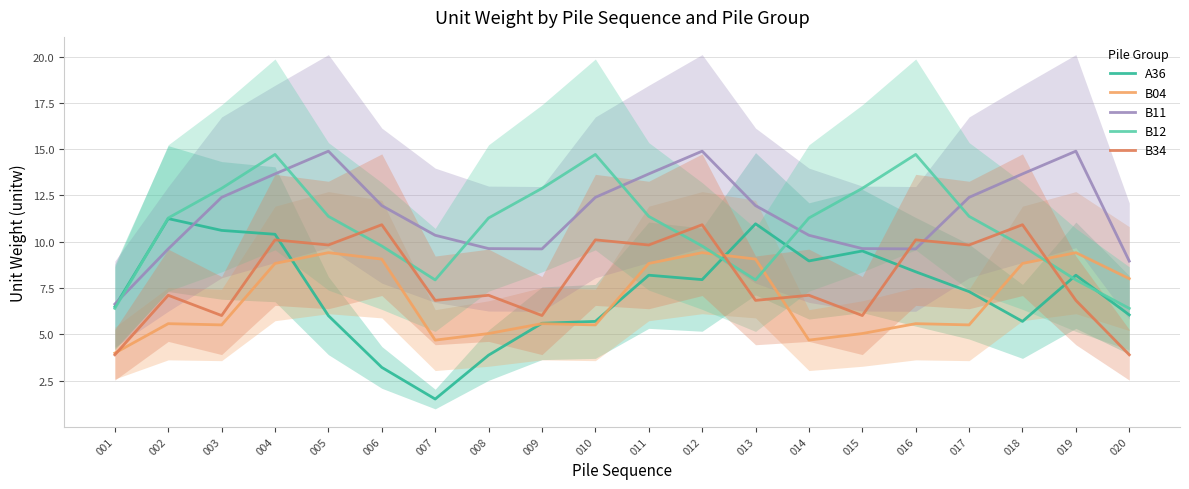

After their last crossing, which series has the higher values: A36 or B12?

B12